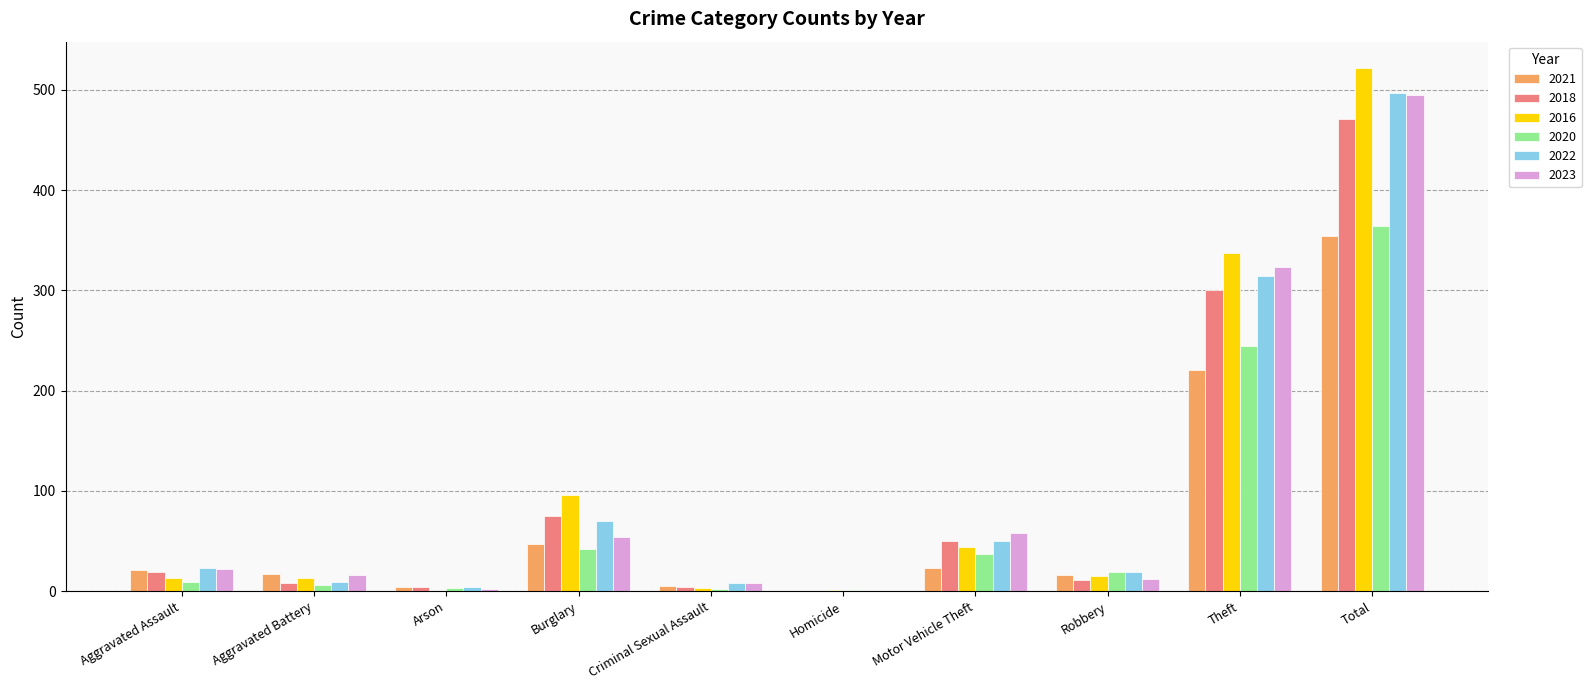

Which category has the highest value across all series?

Total